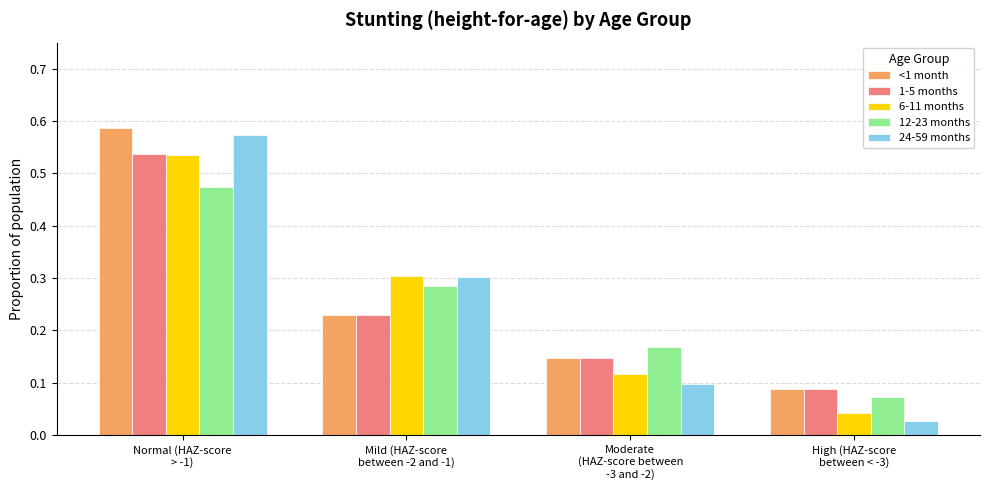

Which series has the largest range (max minus min)?

24-59 months